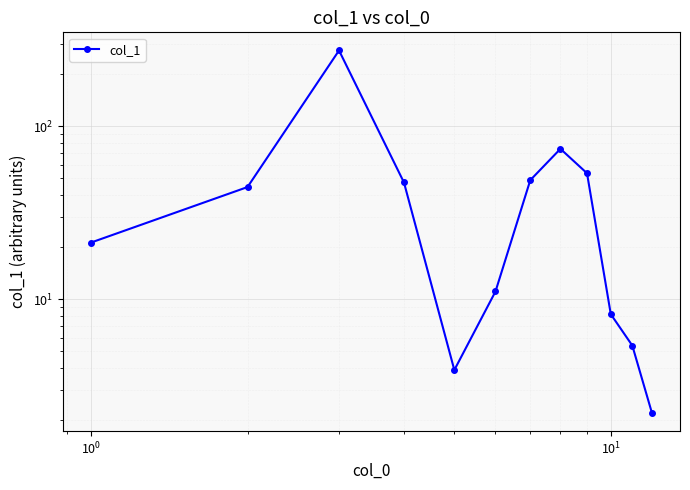

Is this an area chart (filled region under the line)?

No